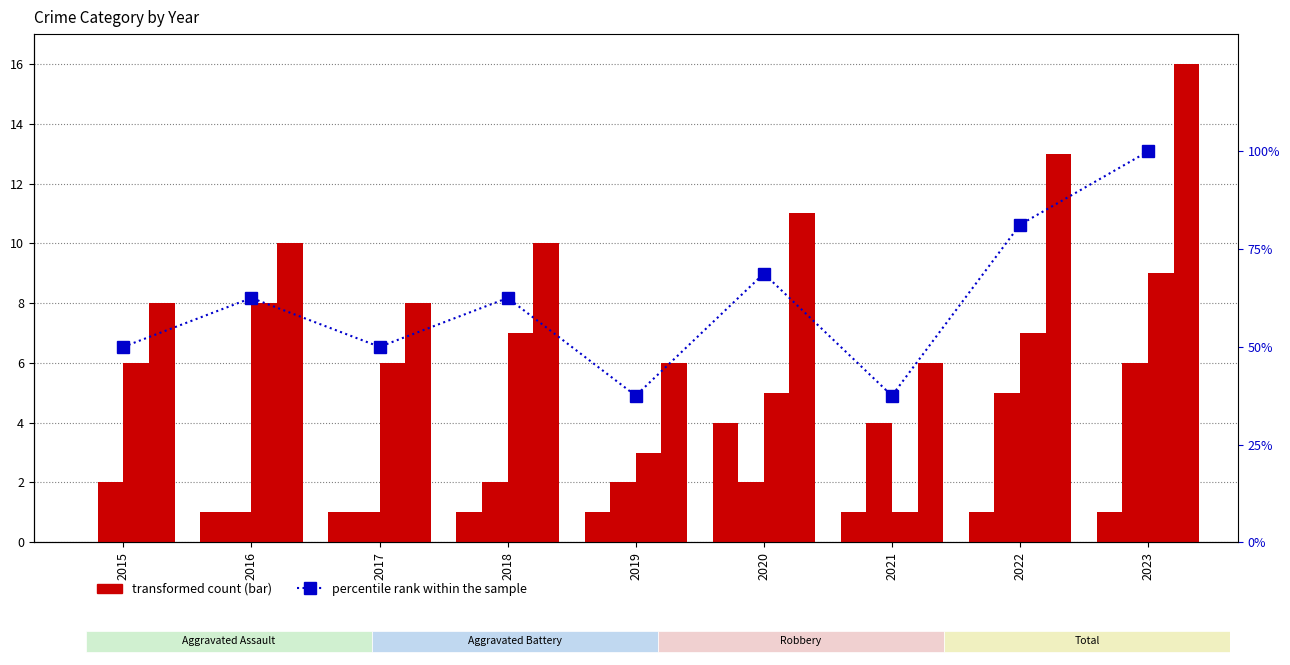

What is the value of the Total bar at the 7th from the left?

6.0